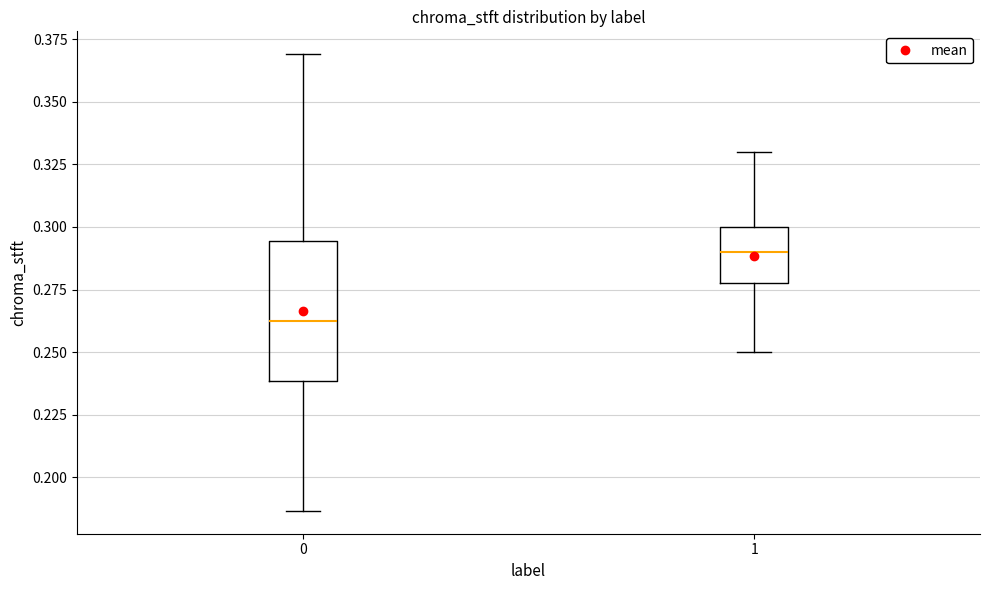

Where does the lower whisker of the box at x = 0 end on the y-axis? The values are not printed on the chart, so give them approximately, as read against the axis.

0.185